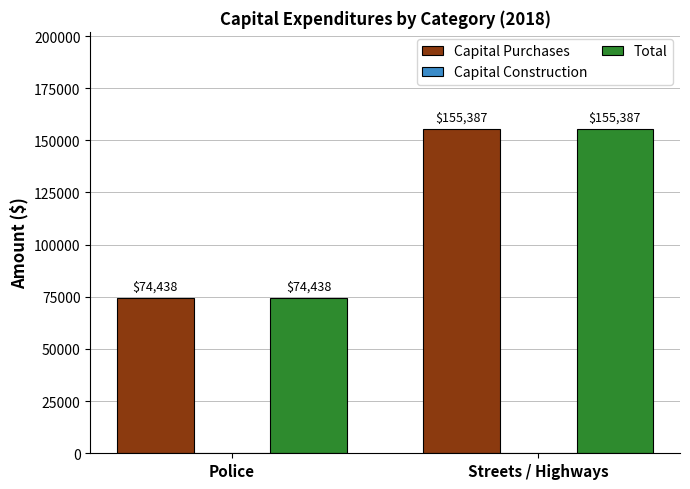

At which category is the sum across all series the highest?

Streets / Highways